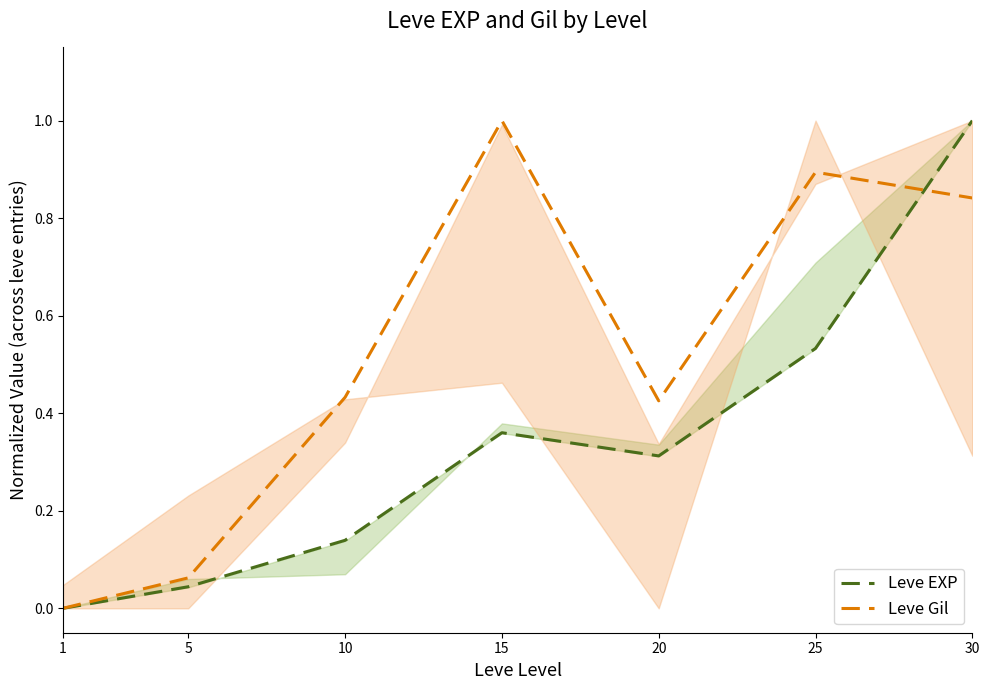

Which has a higher value, 1 or 20?

20